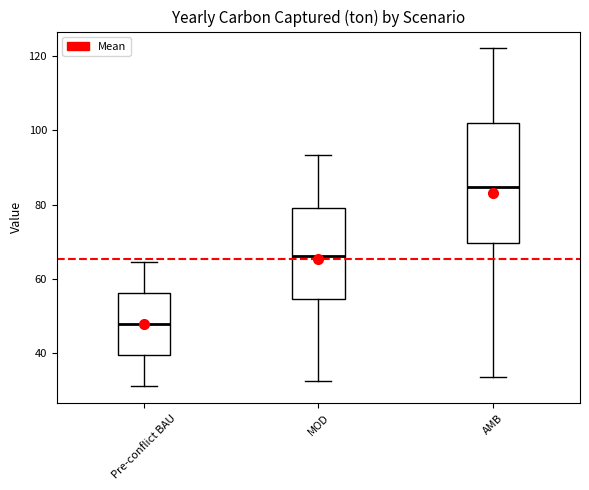

Reading left to right, transcribe this box plot: for each box, give where its median line is, the range the box spans, and where its two whiskers end, as read against the y-axis. The values are not printed on the chart, so give them approximately, as read against the axis.

Pre-conflict BAU: median 48, box 40 to 56, whiskers 32 to 64
MOD: median 66, box 54 to 80, whiskers 32 to 94
AMB: median 84, box 70 to 102, whiskers 34 to 122